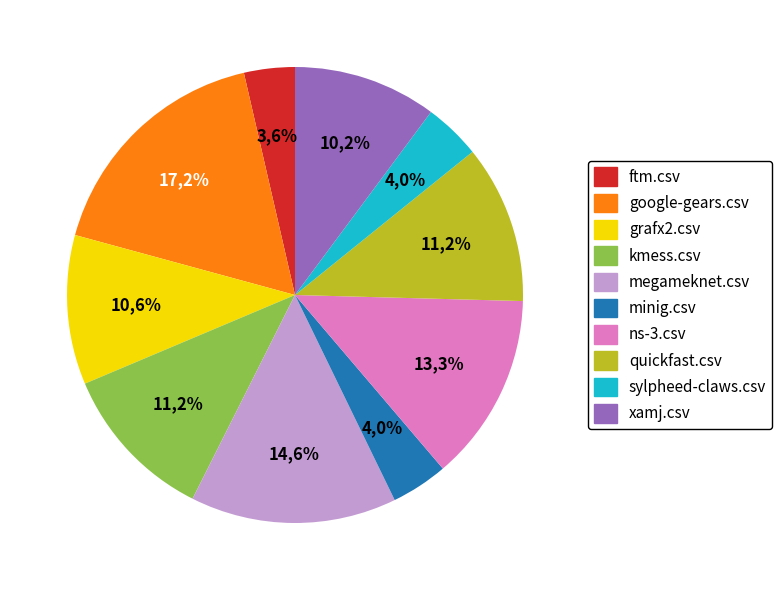

How much of the chart is everything except xamj.csv?

89.8%